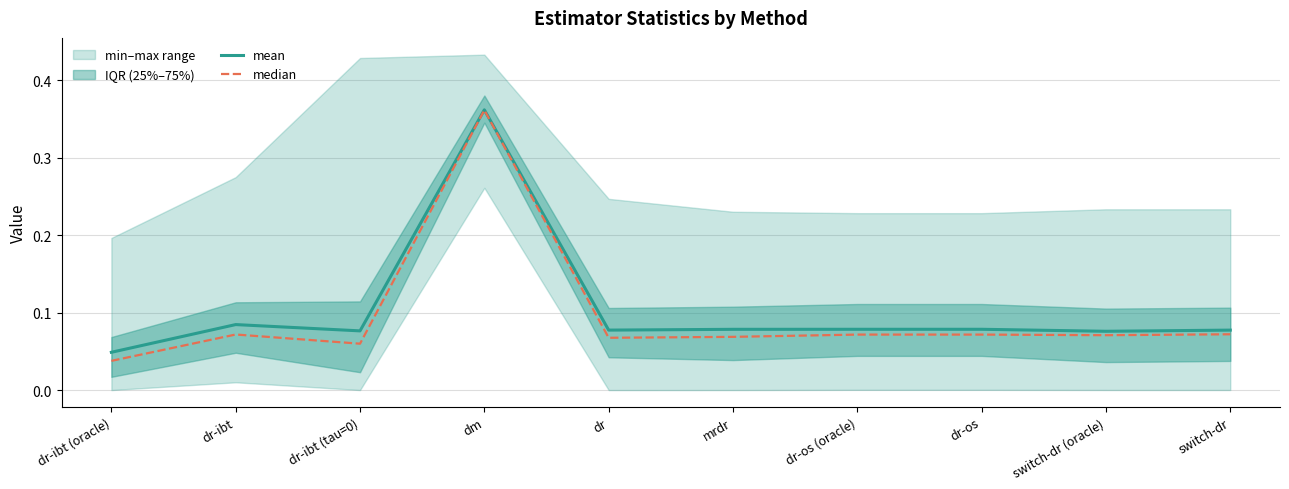

What is the sum of all median values?

1.0